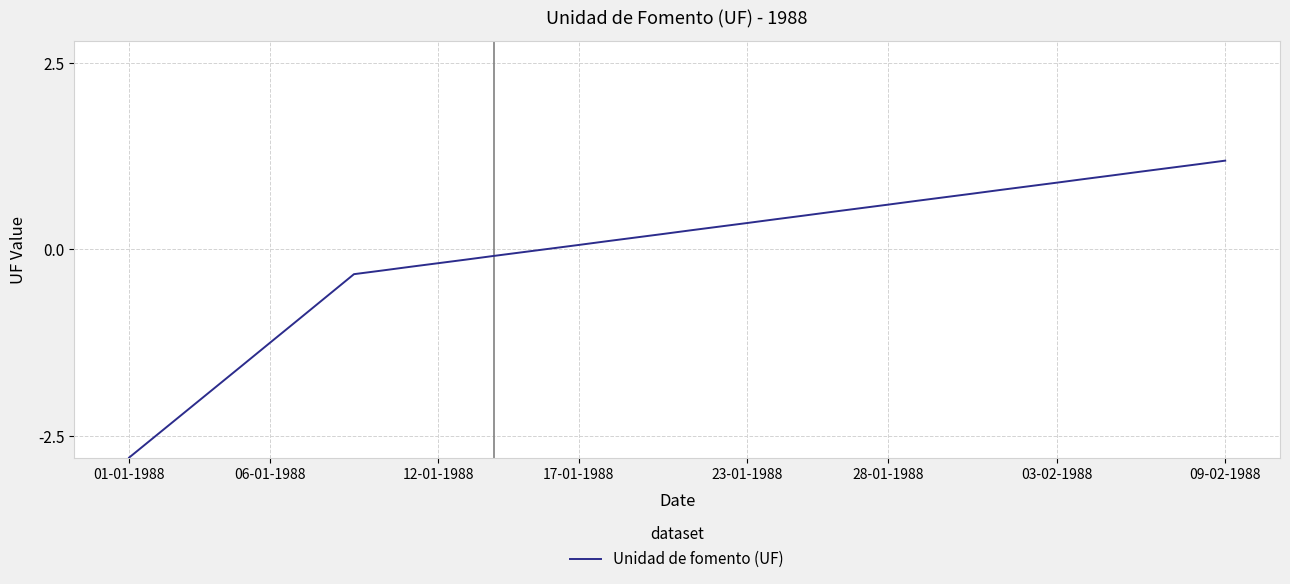

What is the greatest value displayed?

1.2